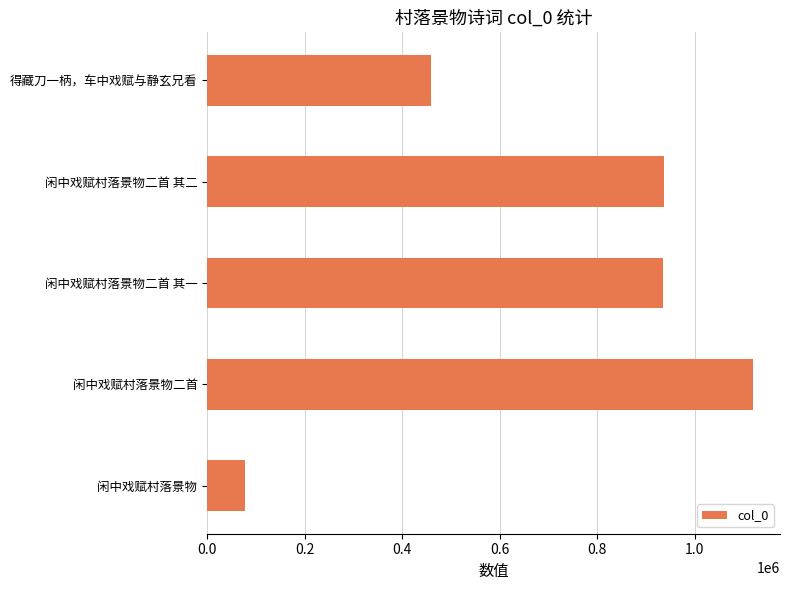

What is the ratio of the value at 得藏刀一柄，车中戏赋与静玄兄看 to the value at 闲中戏赋村落景物?

5.9